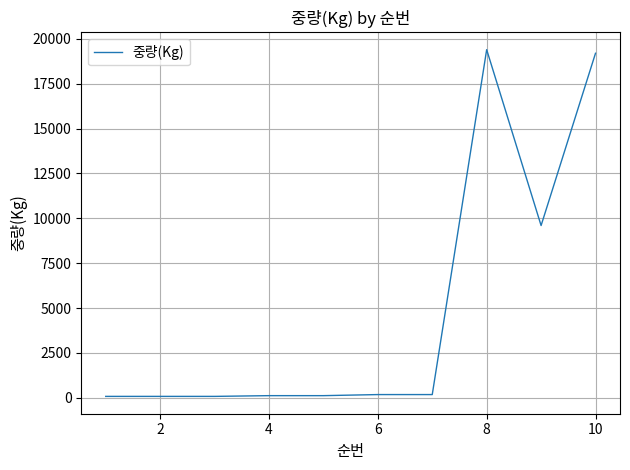

What is the difference between the maximum and minimum values?

19321